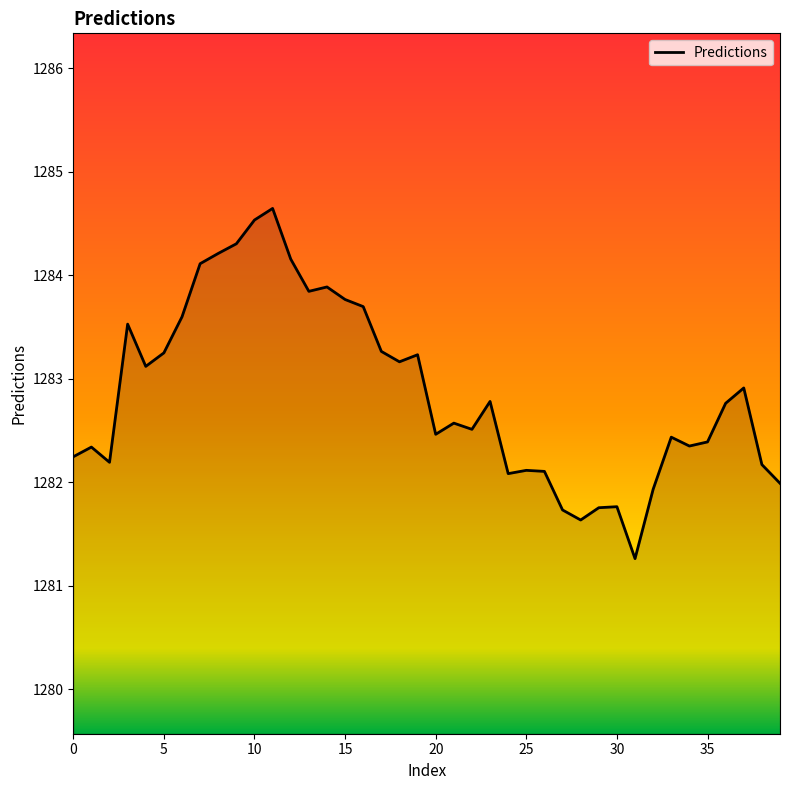

What is the minimum value shown in the chart?

1281.3